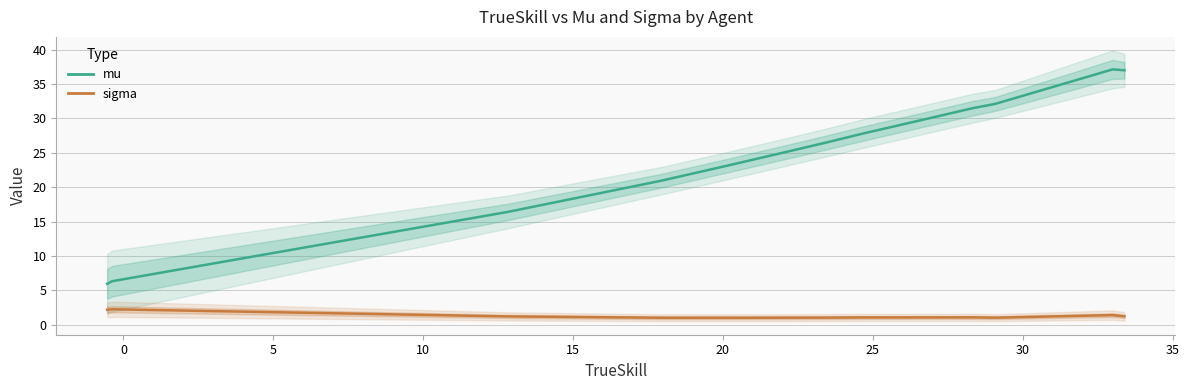

Which series has the largest total across all categories?

mu